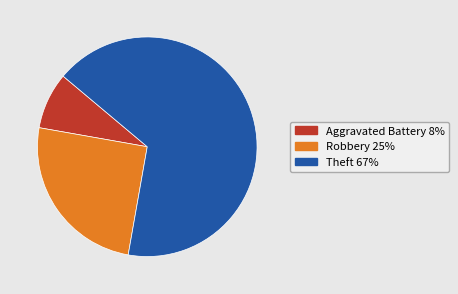

Does any single category account for the majority?

Yes